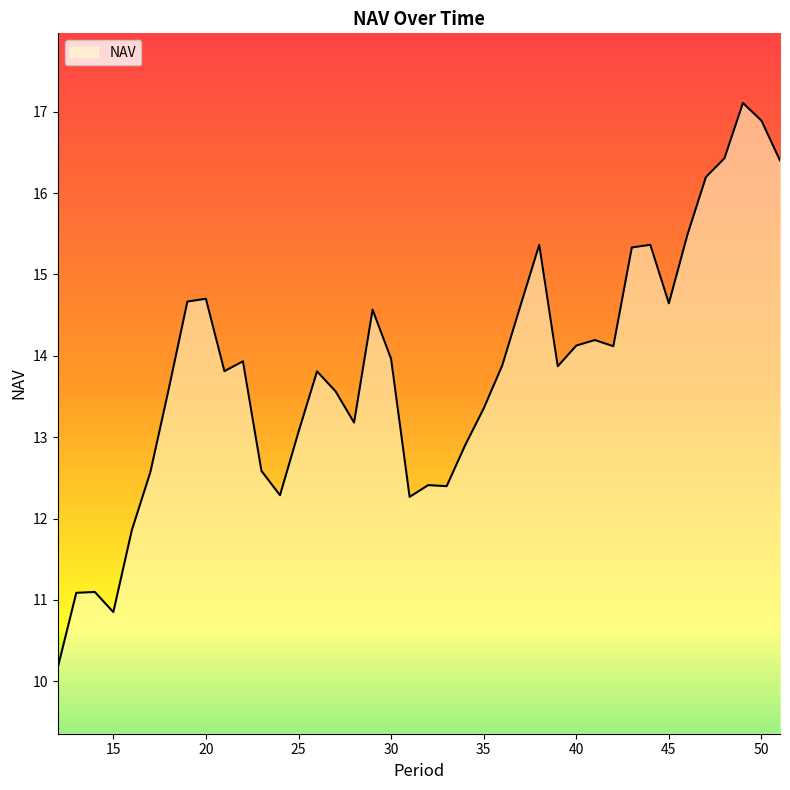

What is the sum of all values?

552.7